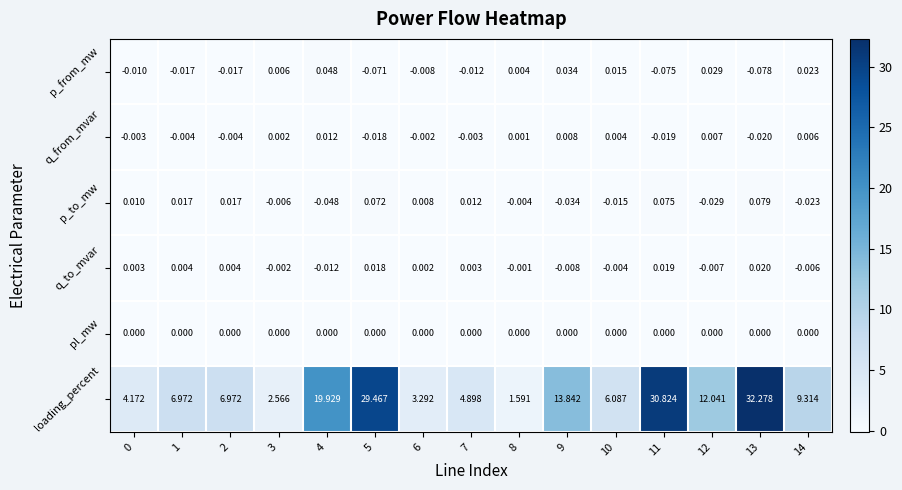

At 4, list the series in order from smallest to largest.

p_to_mw, q_to_mvar, pl_mw, q_from_mvar, p_from_mw, loading_percent